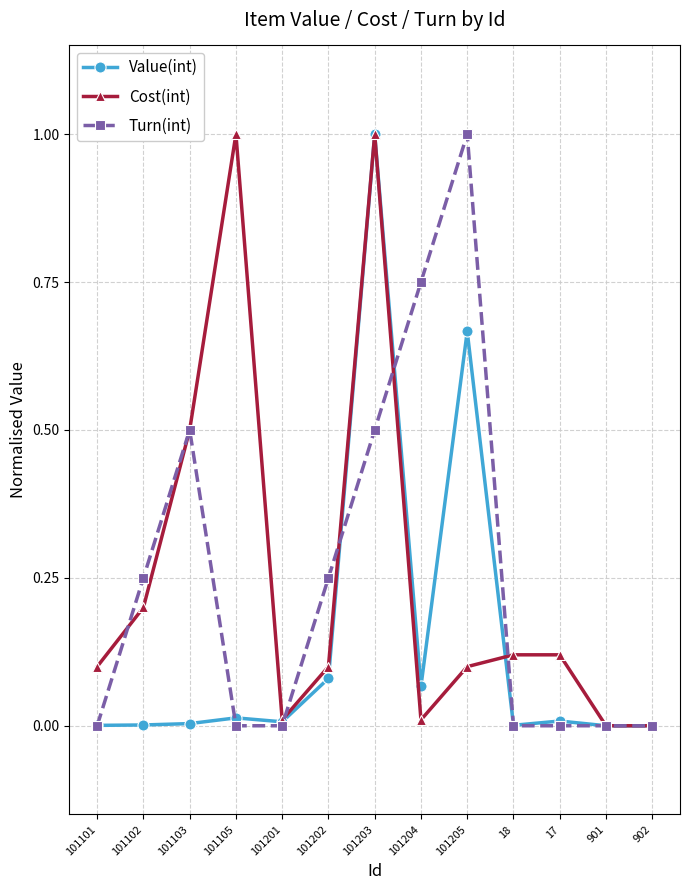

Between 101201 and 101205, which series saw the biggest shift?

Turn(int)